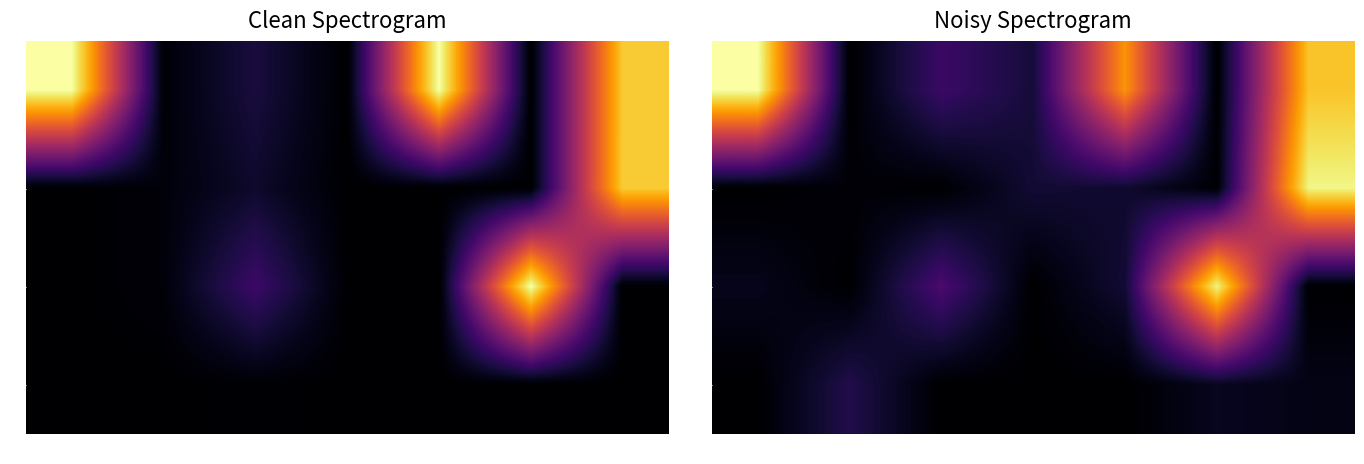

Reading left to right, transcribe all the data shown in this chart.

row_0: 1335.6	0.0	246.4	131.6	1021.1	0.0	1152.6
row_1: 0.0	18.7	0.0	123.0	108.8	9.2	1294.7
row_2: 65.4	0.0	295.6	0.0	122.9	1288.0	0.0
row_3: 0.0	171.0	0.0	0.0	0.0	74.5	51.1